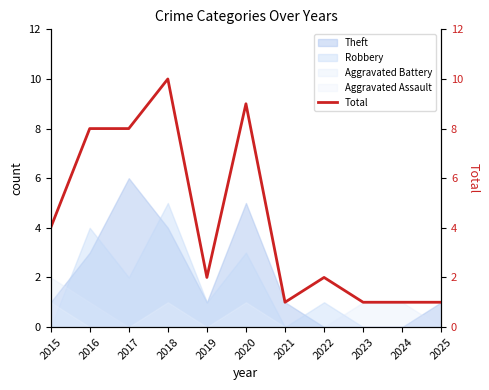

Which label corresponds to the largest value in the chart?

2018